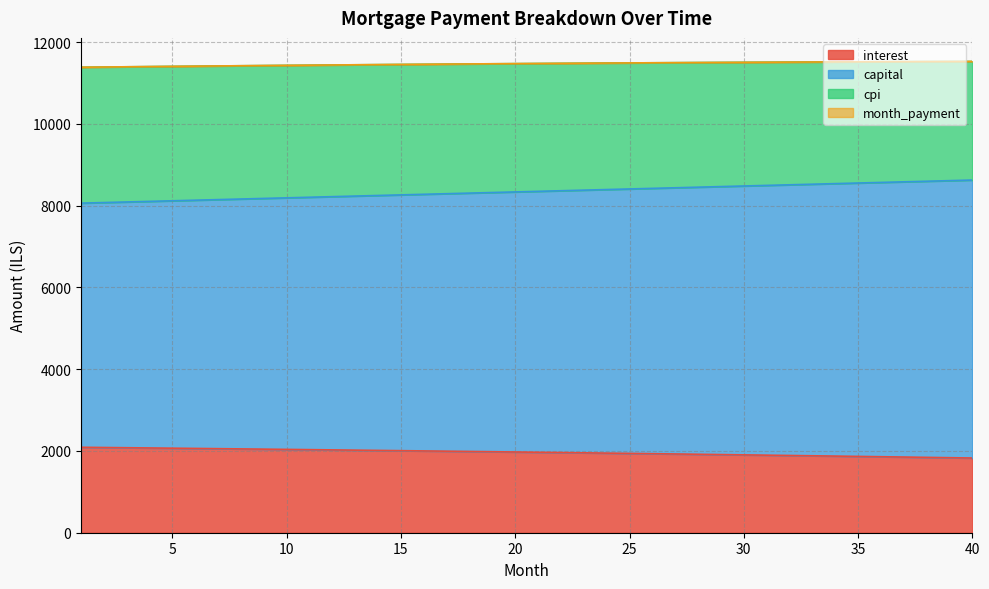

What is the spread (max minus min) of values at 18?

9479.7